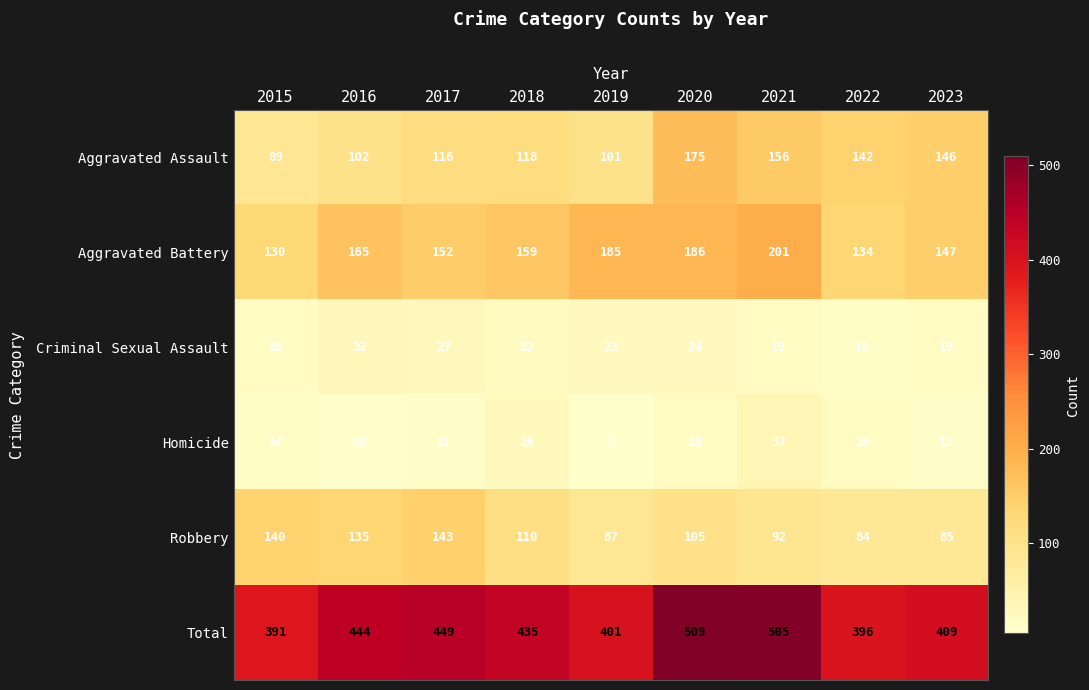

What is the spread (max minus min) of values at 2016?

434